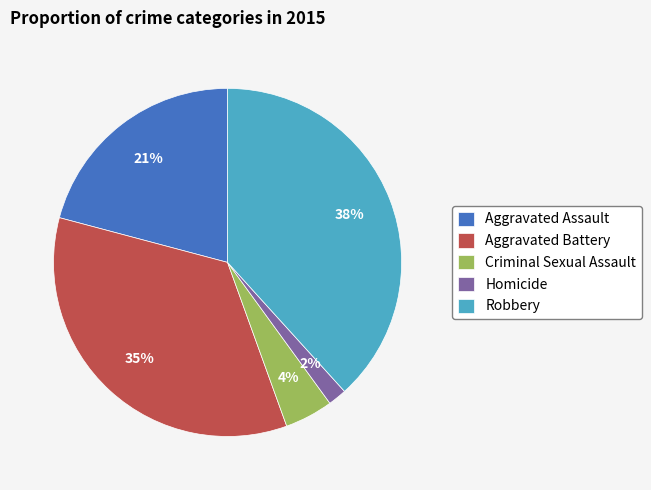

What percentage is the Aggravated Assault slice, to the nearest percent?

21%